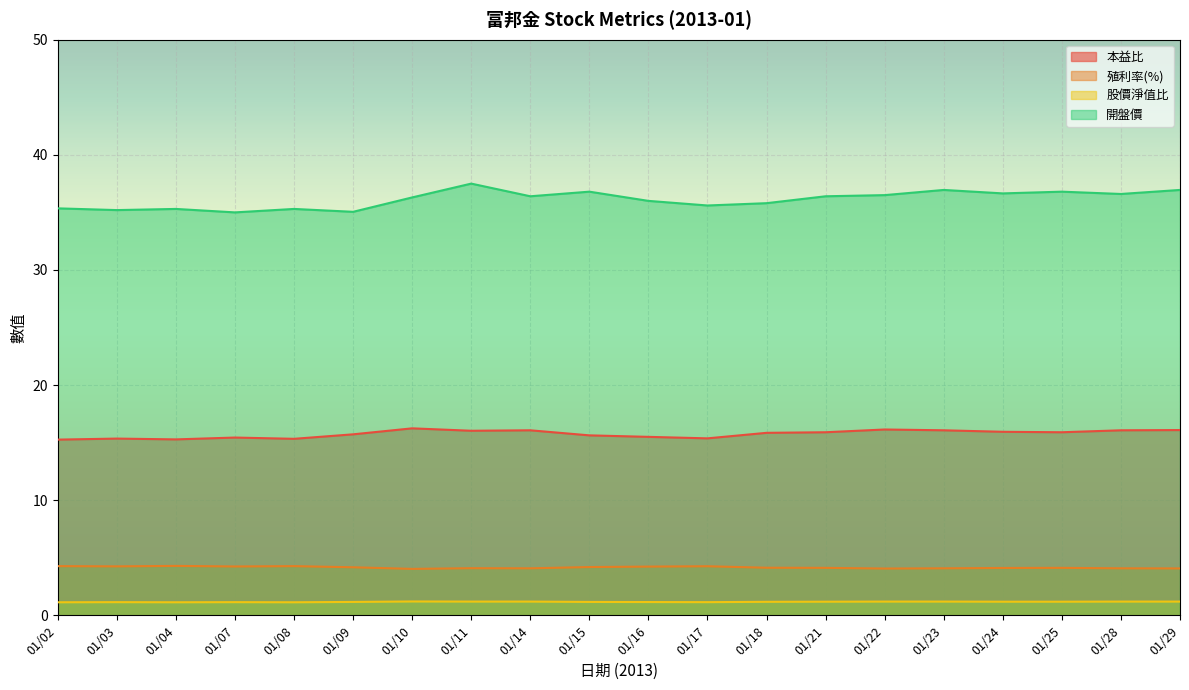

Which label corresponds to the smallest value in the chart?

01/02